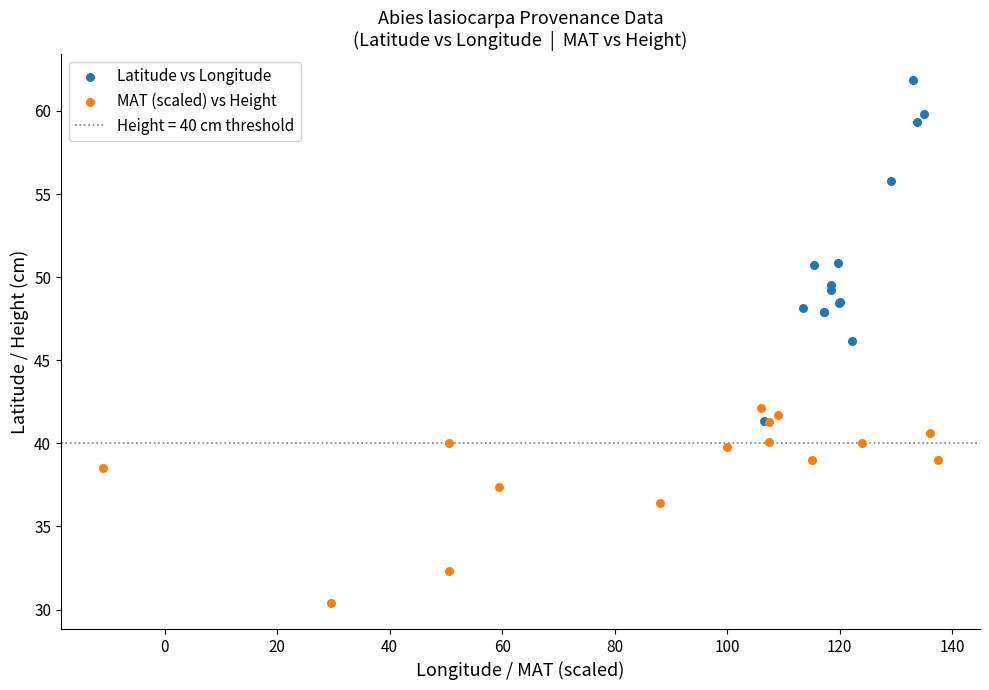

Which series reaches the minimum Y coordinate?

MAT (scaled) vs Height